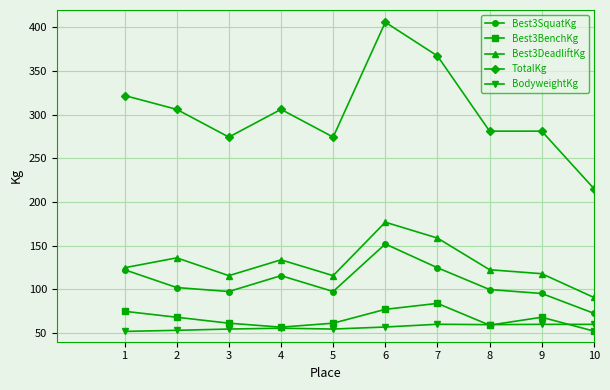

What is the smallest value displayed?

51.8